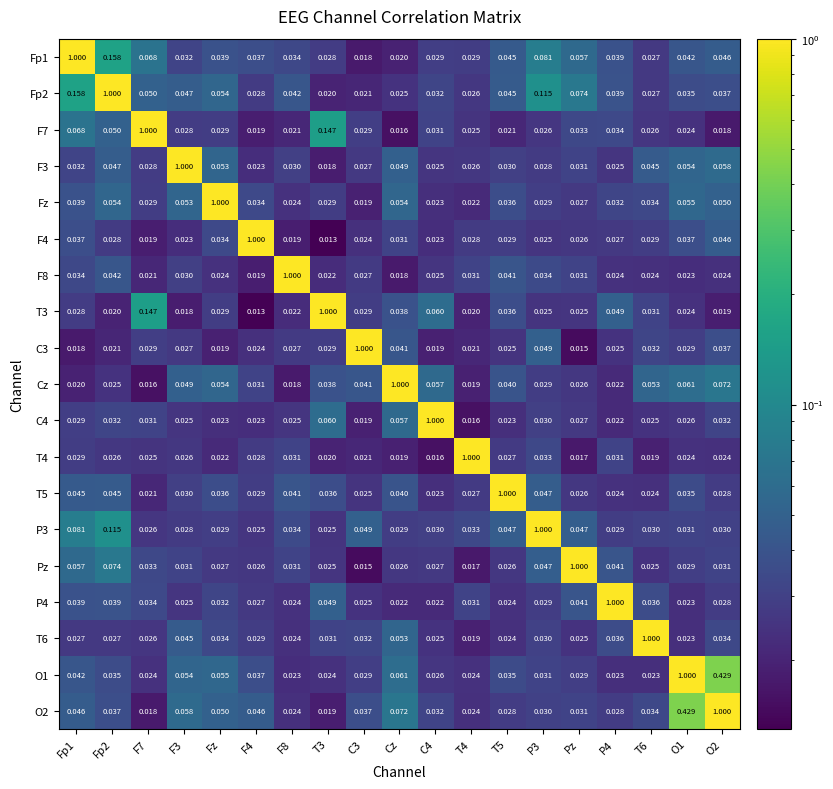

Is the value of F3 at T5 greater than the value of P3 at F3?

Yes